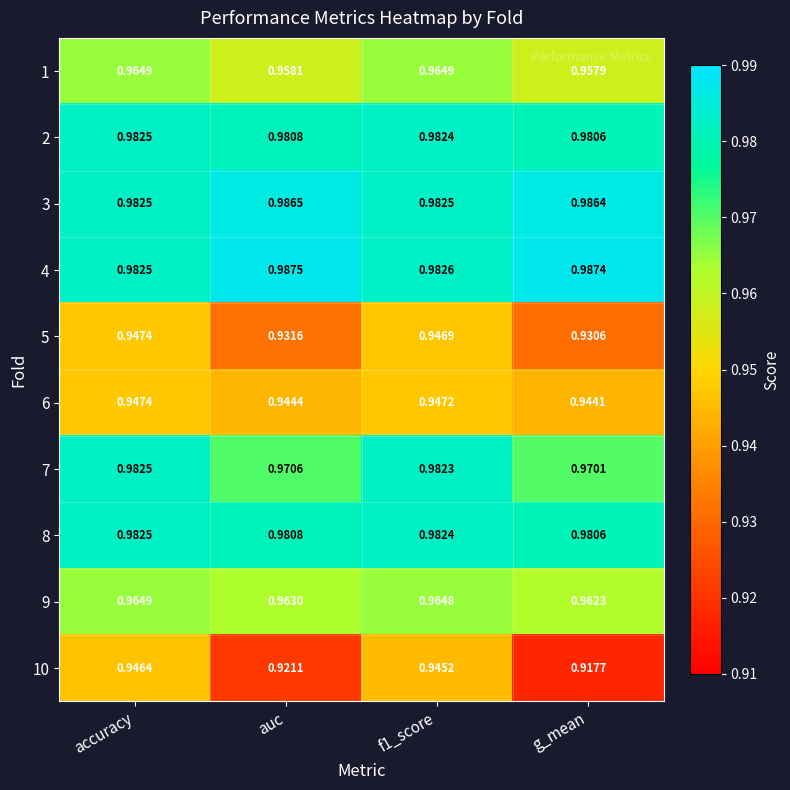

Is the value of 10 at accuracy greater than the value of 3 at auc?

No